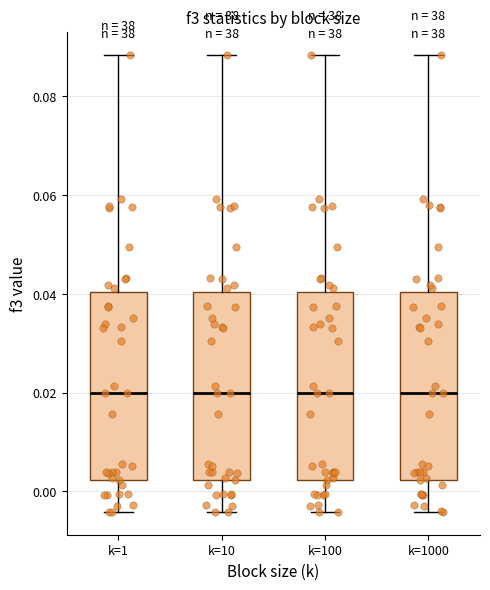

Reading left to right, read every box against the y-axis: the position of its median line, the range the box covers, and the ends of its whiskers. The values are not printed on the chart, so give them approximately, as read against the axis.

k=1: median 0.020, box 0.002 to 0.040, whiskers -0.004 to 0.088
k=10: median 0.020, box 0.002 to 0.040, whiskers -0.004 to 0.088
k=100: median 0.020, box 0.002 to 0.040, whiskers -0.004 to 0.088
k=1000: median 0.020, box 0.002 to 0.040, whiskers -0.004 to 0.088